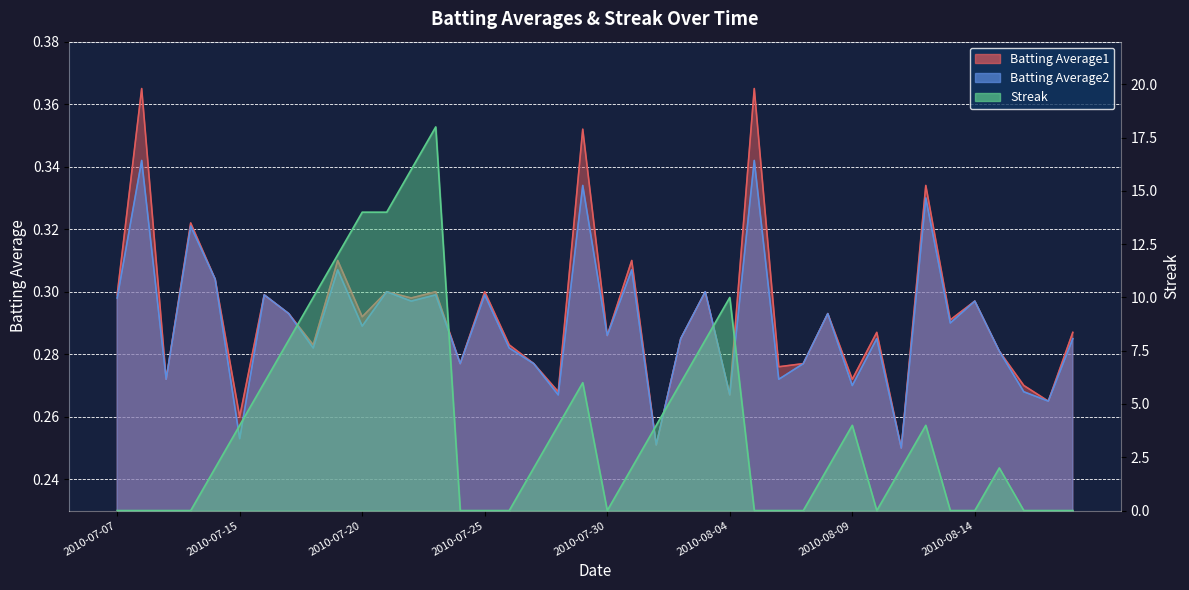

True or false: Batting Average1 and Batting Average2 cross at least once.

False